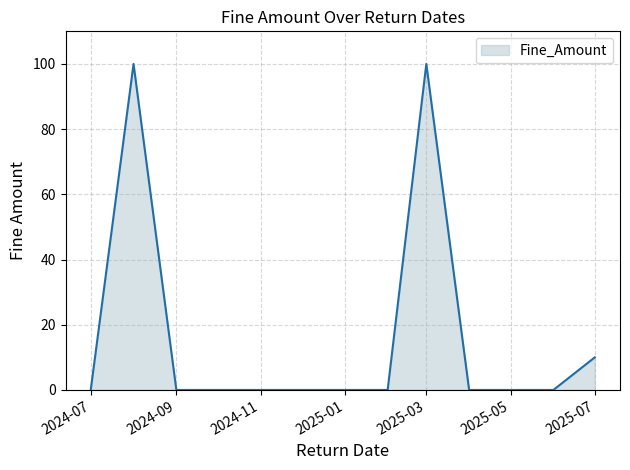

What is the difference between the maximum and minimum values?

100